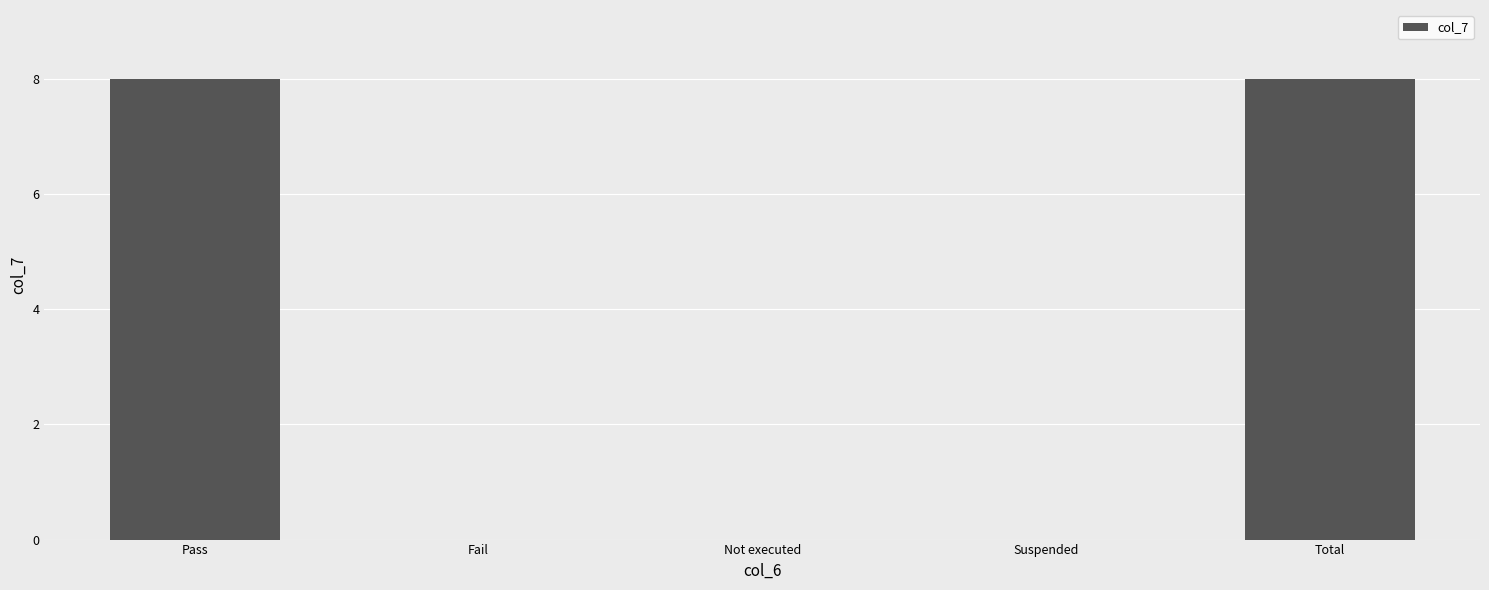

What value does the data have at Pass?

8